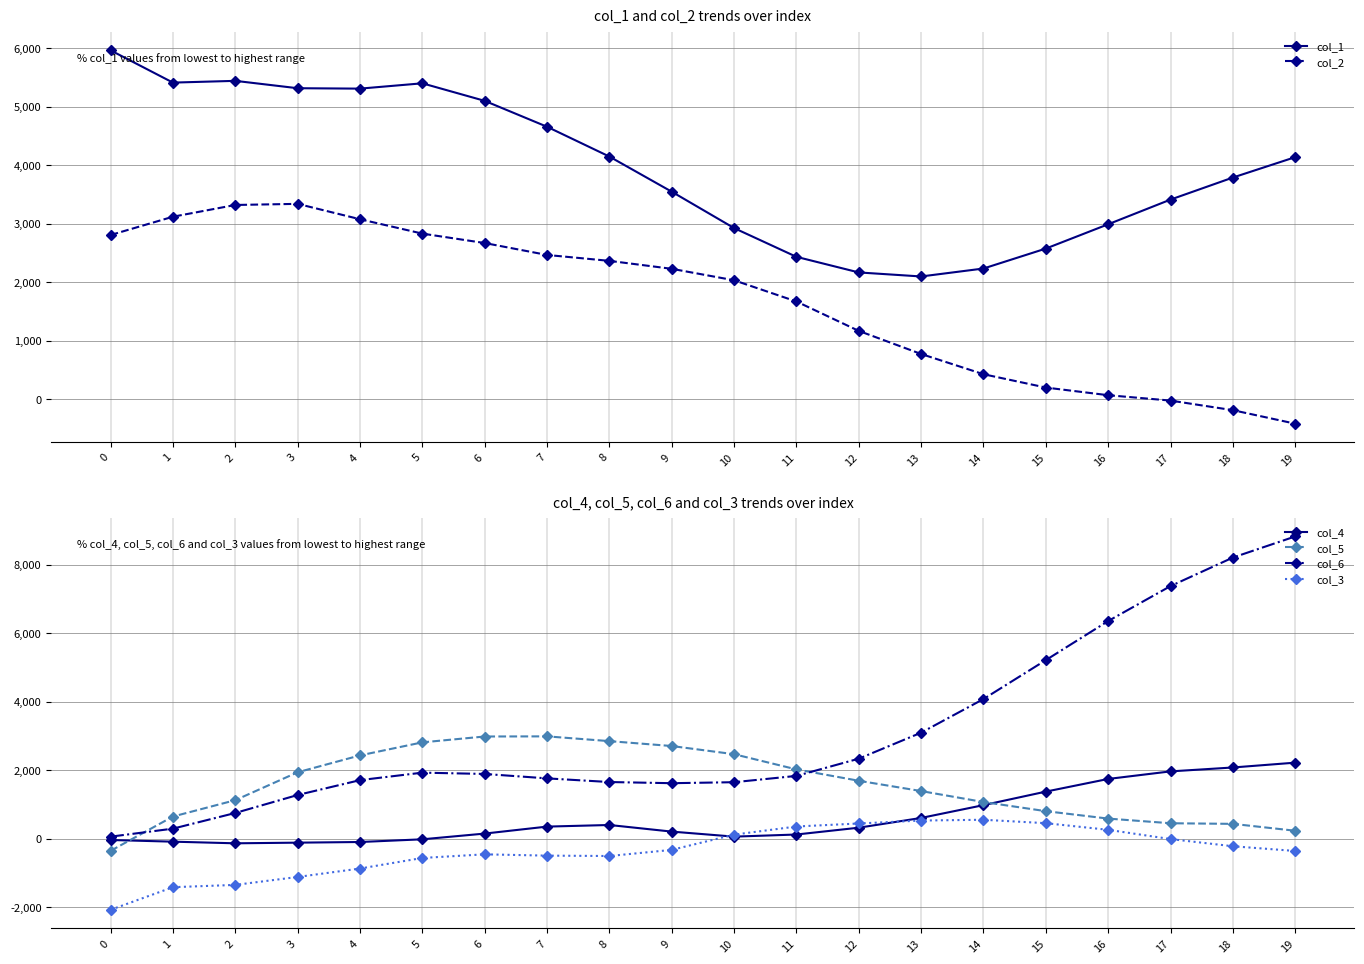

Where does the col_3 series first go above -329?

10